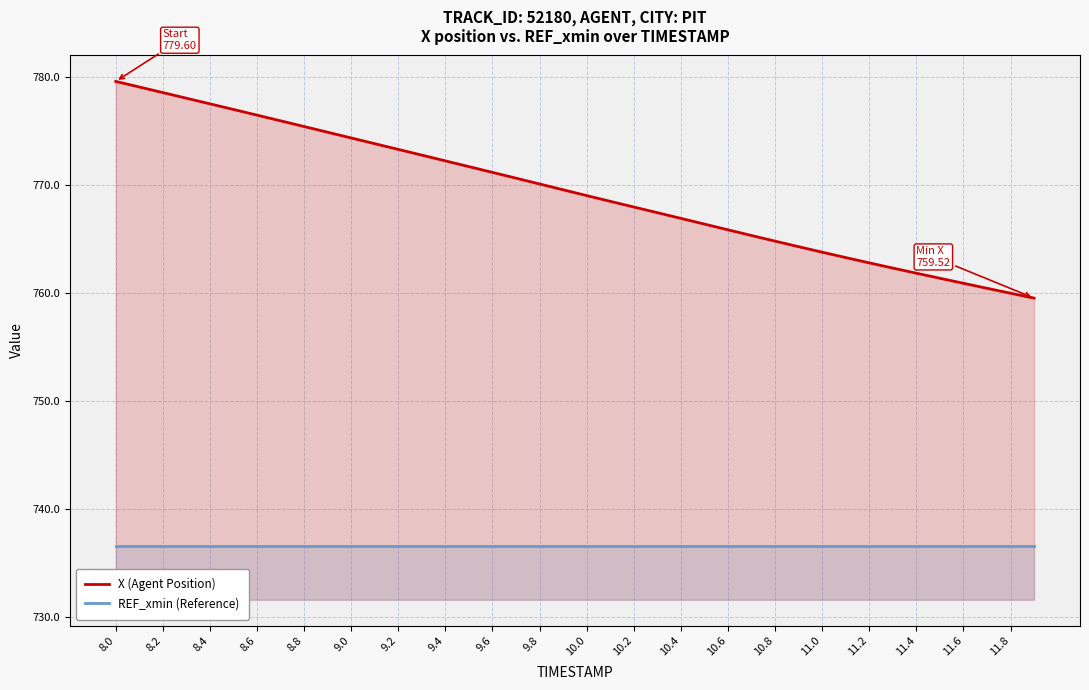

True or false: X (Agent Position) and REF_xmin (Reference) intersect in this chart.

False